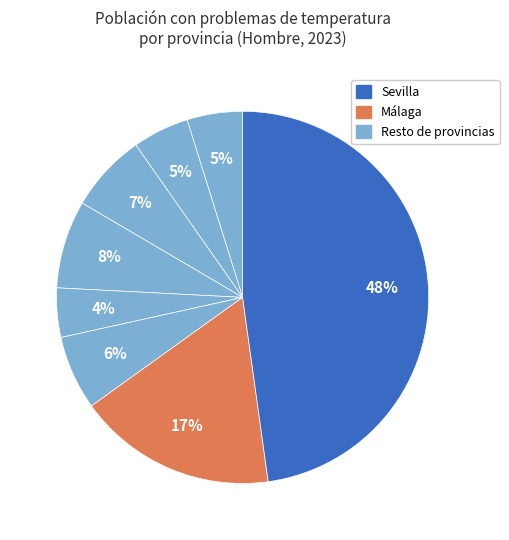

Count the number of slices in the pie.

8